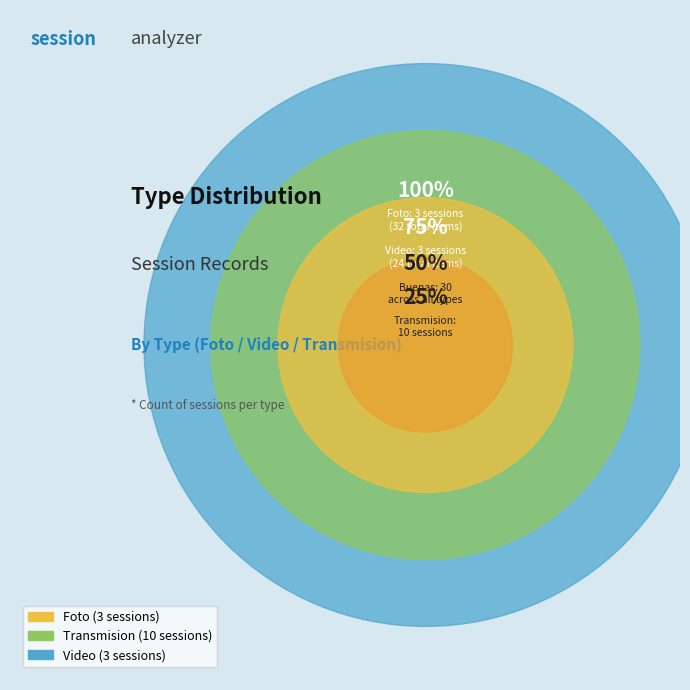

Is there any slice that represents more than half of the pie?

Yes